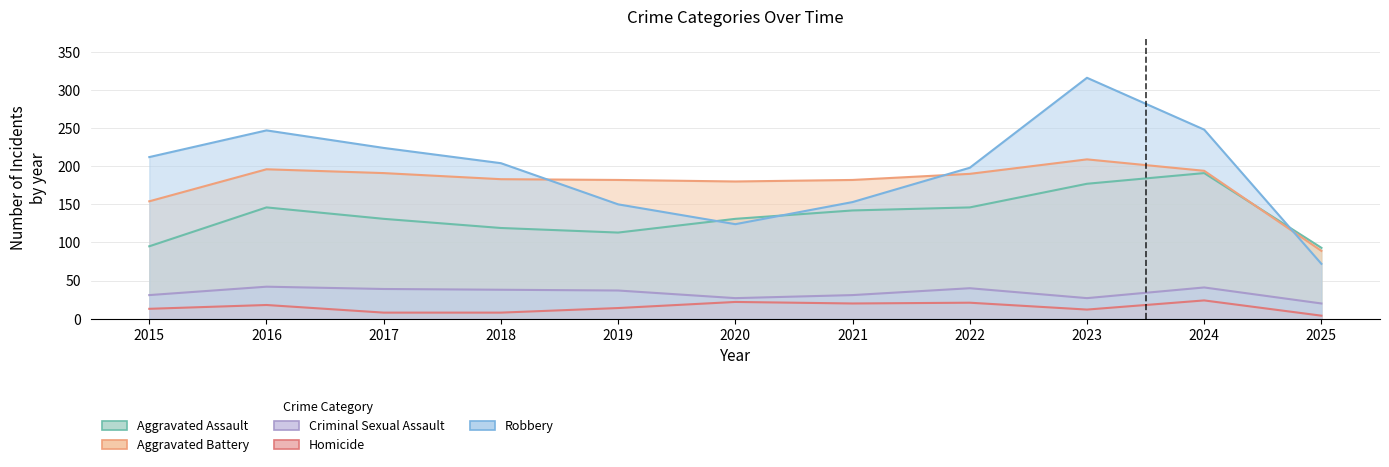

Which label corresponds to the smallest value in the chart?

2025